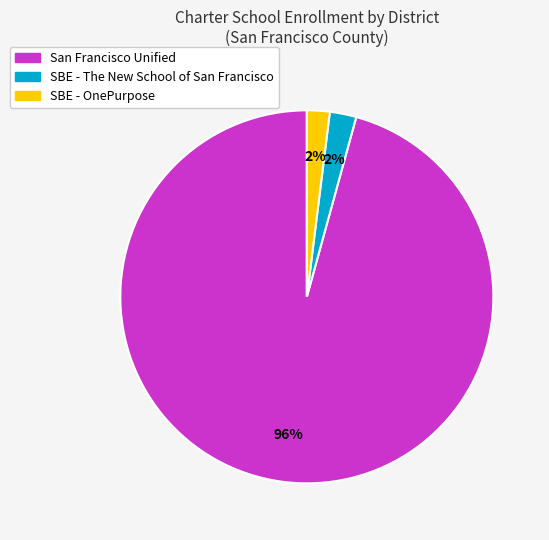

Does San Francisco Unified represent more than half of the total?

Yes